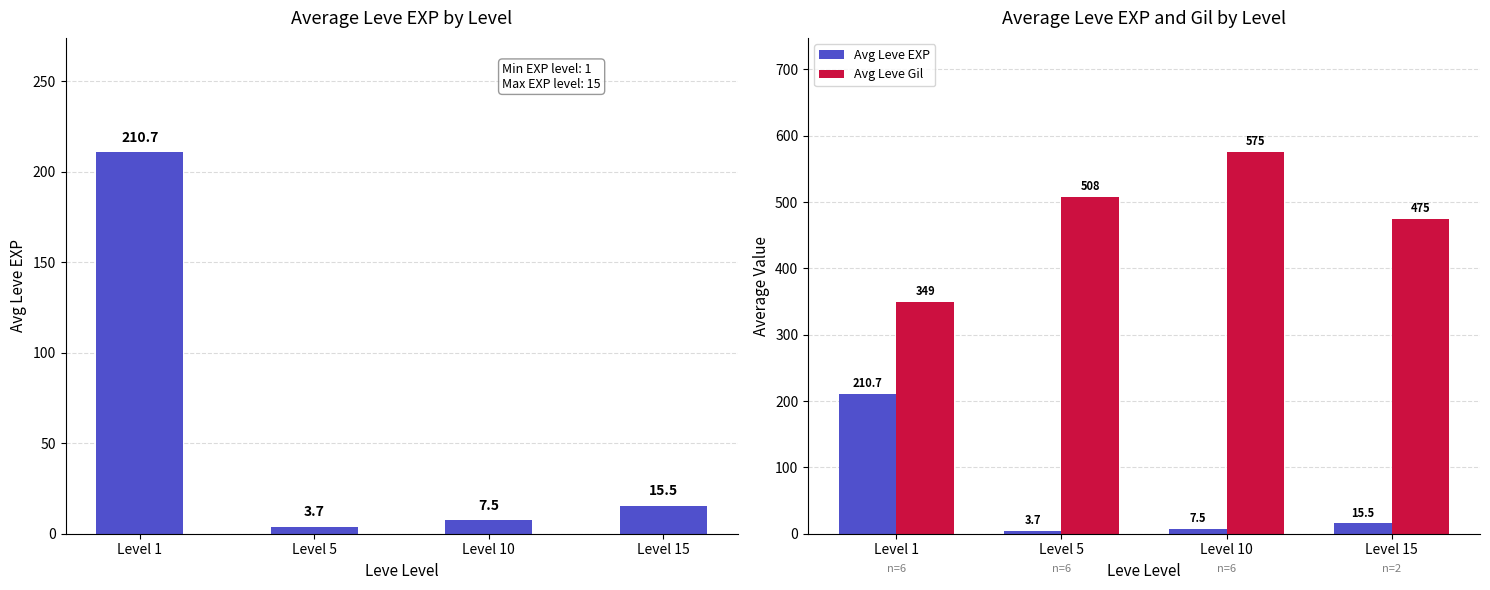

At which category is the sum across all series the highest?

Level 10